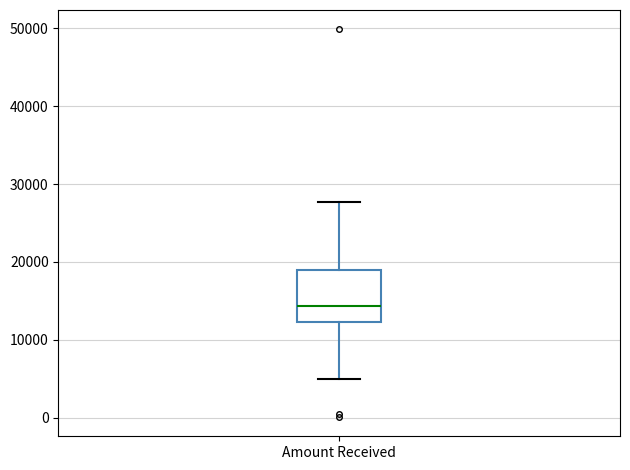

Where does the lower whisker of the box for Amount Received end on the y-axis? The values are not printed on the chart, so give them approximately, as read against the axis.

5000